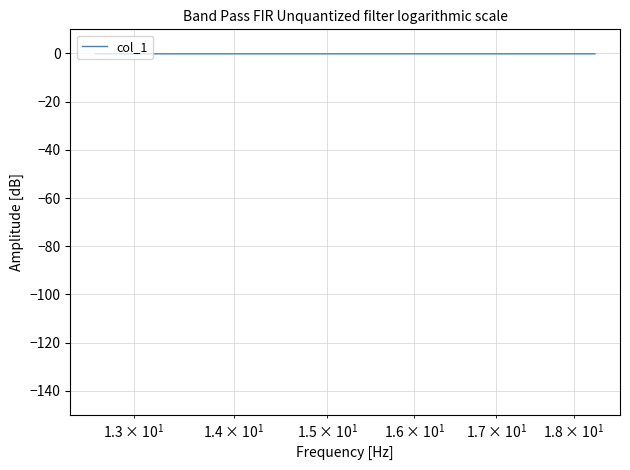

How many lines are shown in the chart?

1